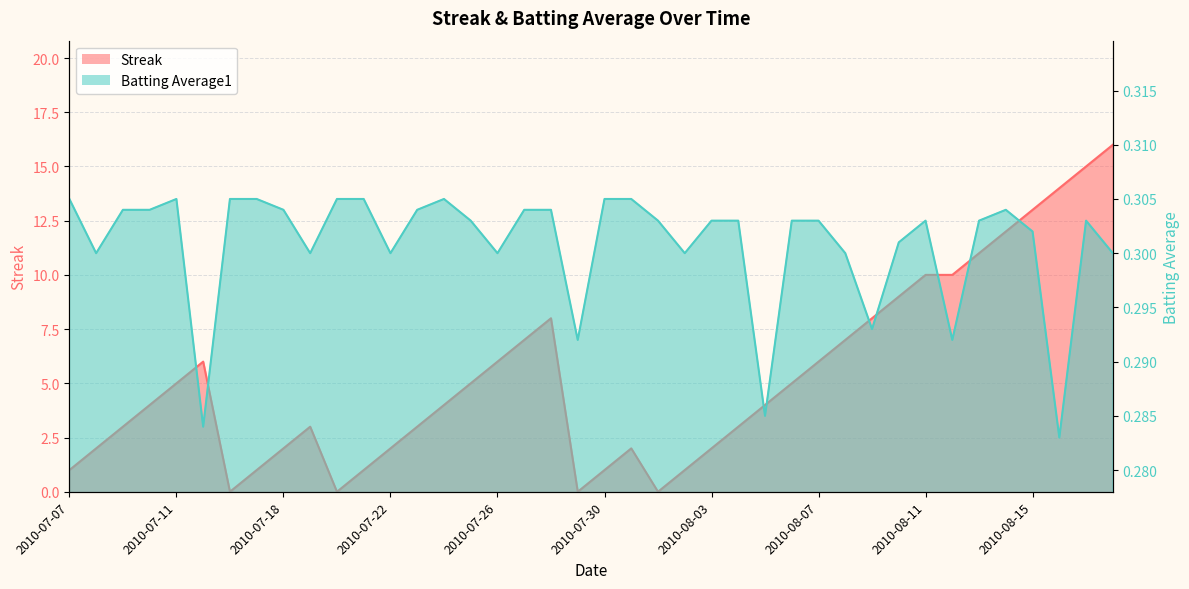

Which series has the widest spread of values?

Streak